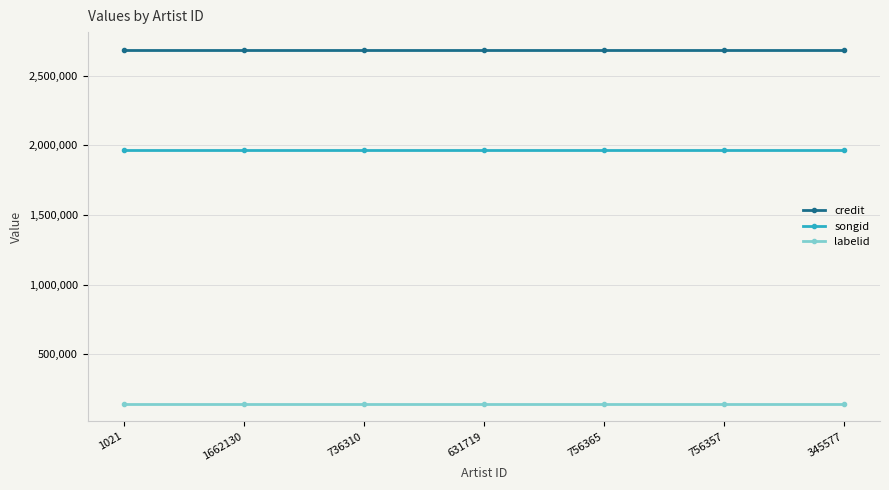

Rank the series by their average value, from highest to lowest.

credit, songid, labelid